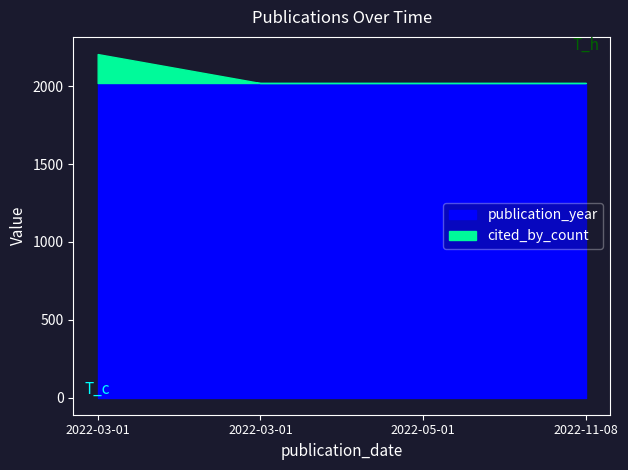

Rank the categories by value from highest to lowest.

2022-03-01, 2022-03-01, 2022-05-01, 2022-11-08